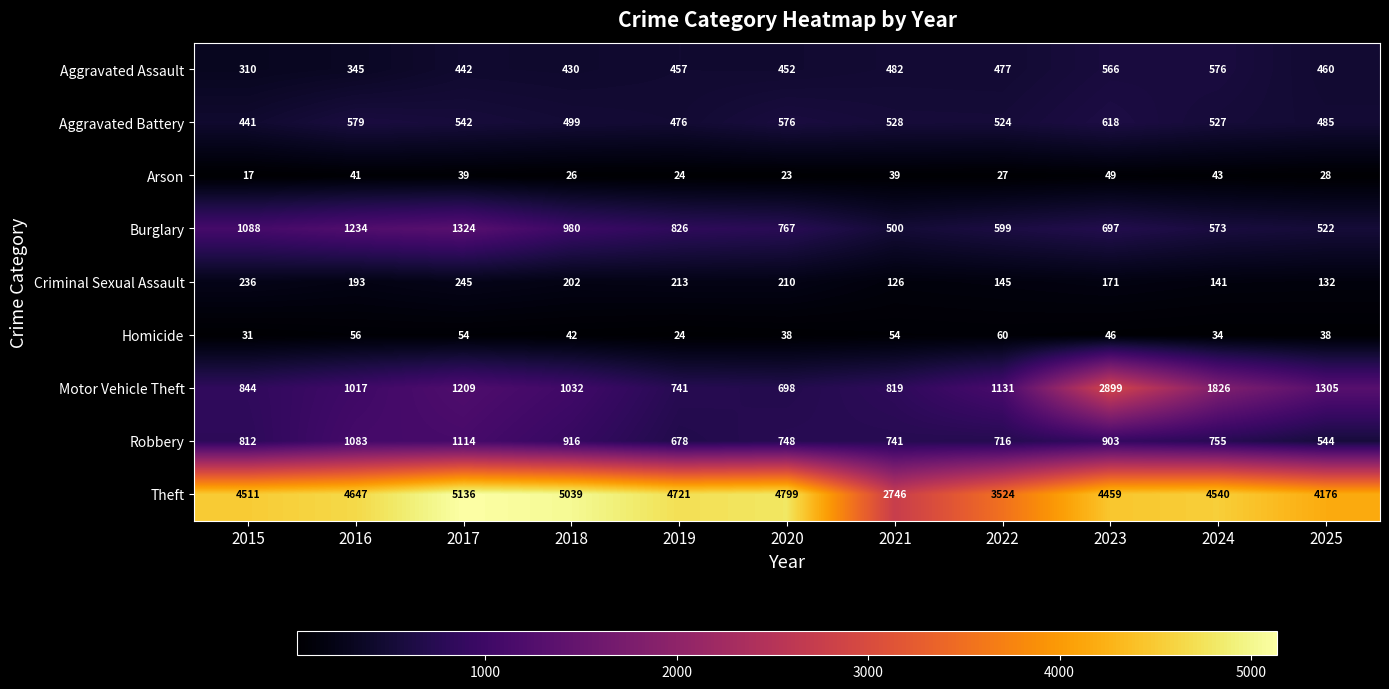

At which label is Aggravated Battery closest to 529?

2021